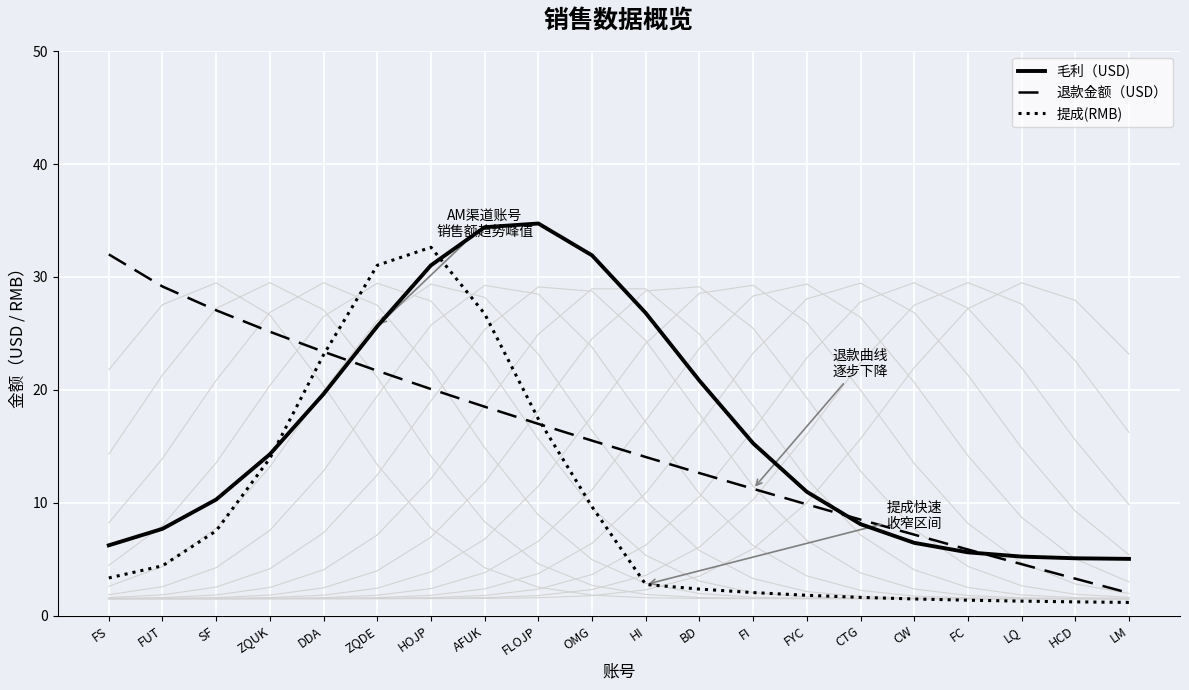

What position from the right is FYC?

7